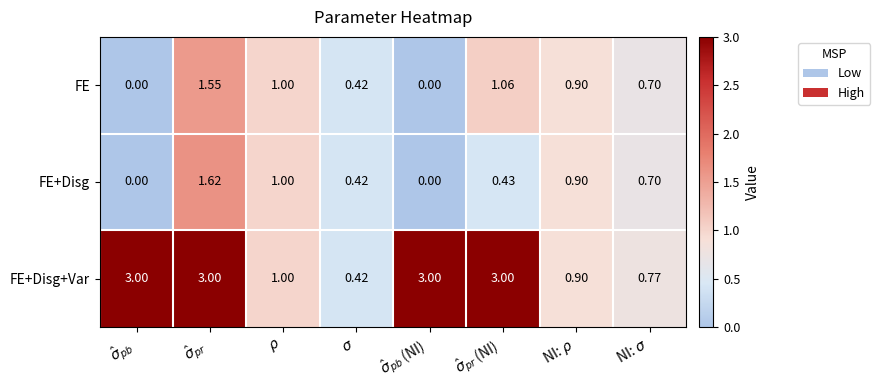

Rank the series by their maximum value, from highest to lowest.

FE+Disg+Var, FE+Disg, FE